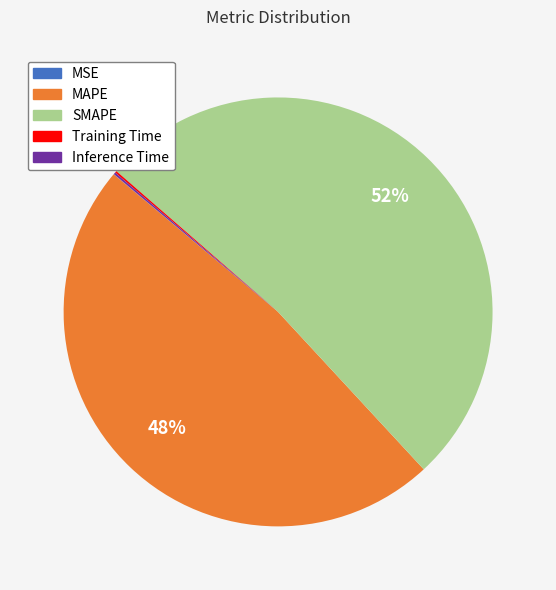

Is the sum of MAPE and SMAPE greater than half?

Yes